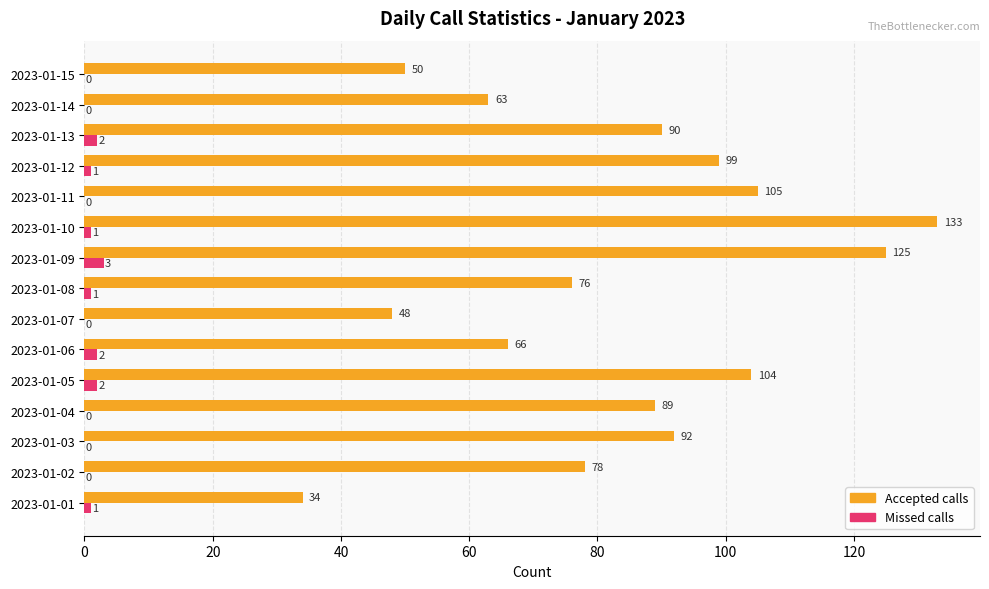

How many values in Missed calls are above zero?

8